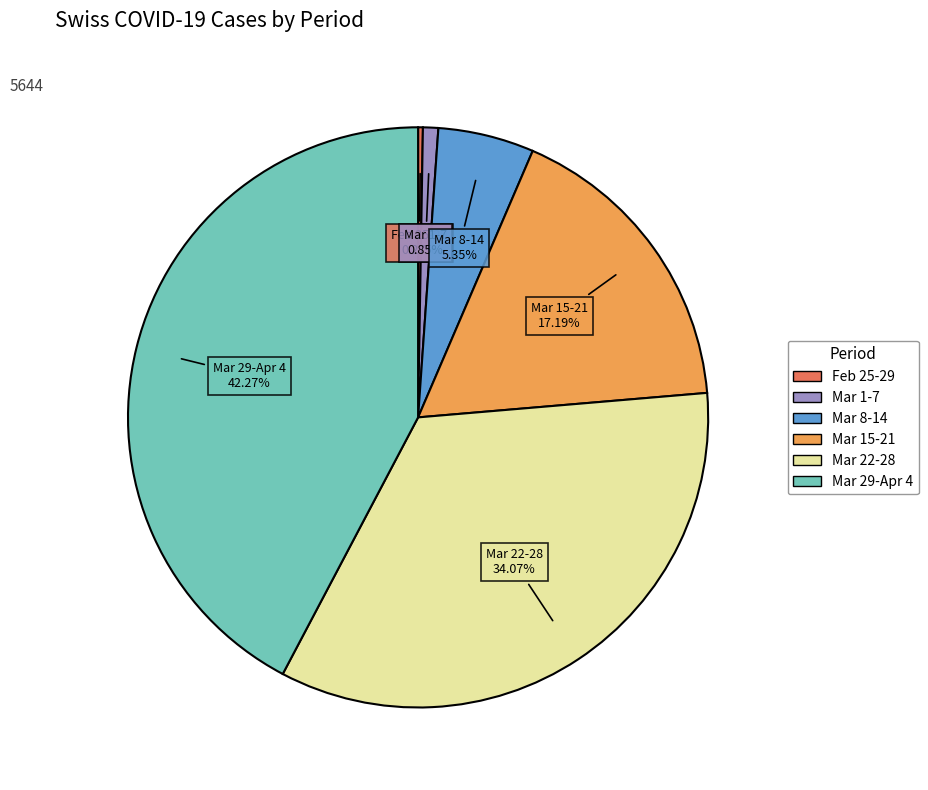

Does any single category account for the majority?

No